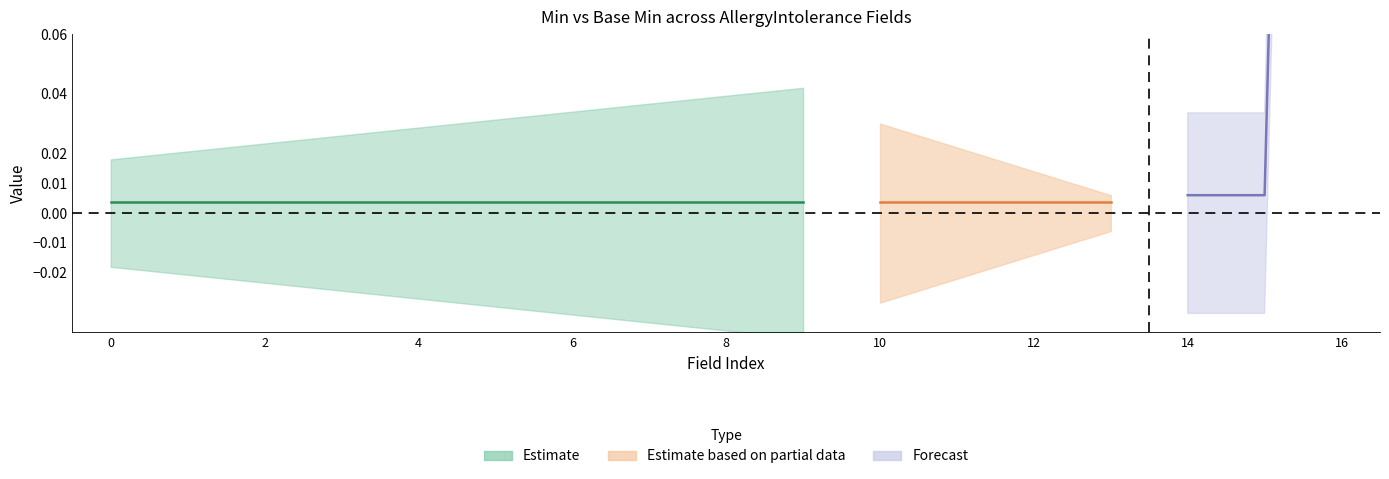

True or false: Min has more than 0 interior local peaks.

False